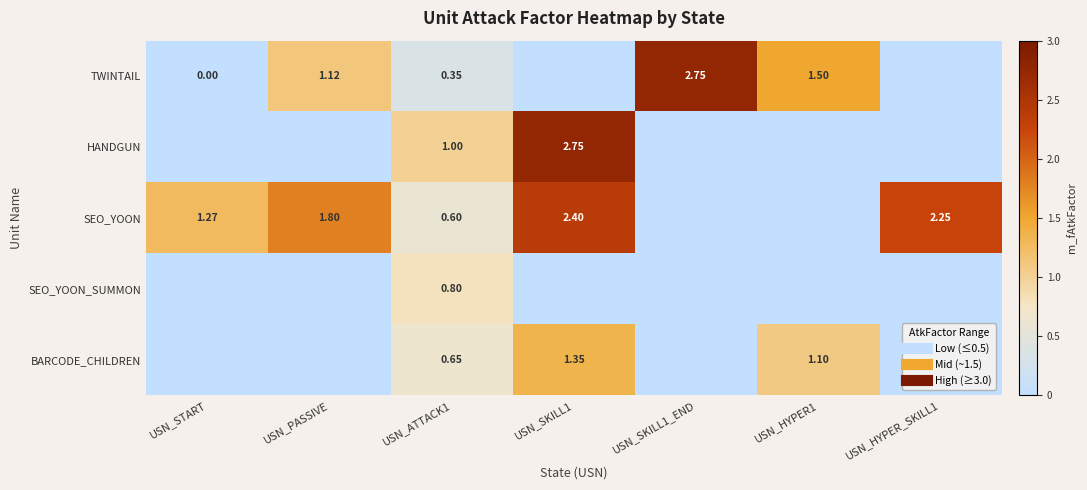

What is the sum of the SEO_YOON_SUMMON values at USN_HYPER1 and USN_ATTACK1?

0.8